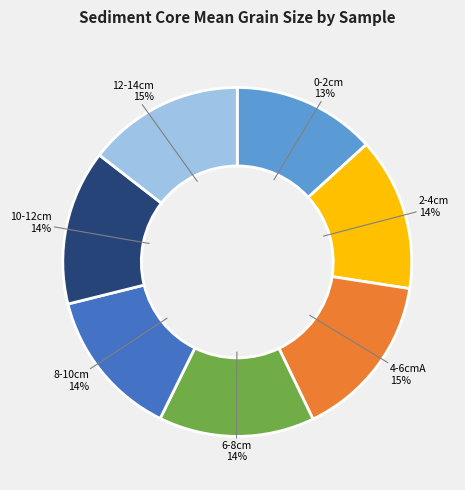

To the nearest percent, what is the difference between the largest and smallest slice percentages?

2%